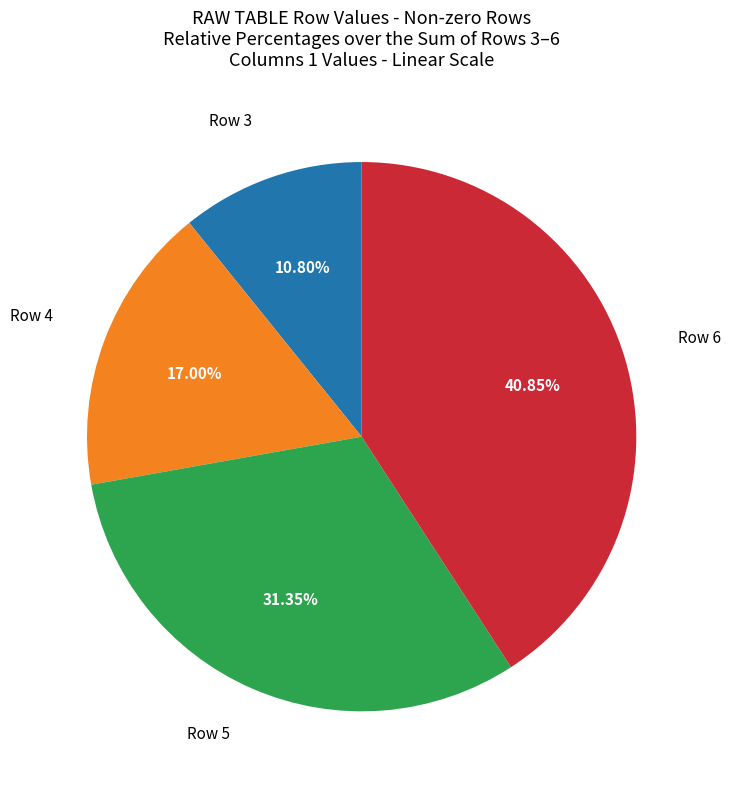

Is there a majority slice in this chart?

No